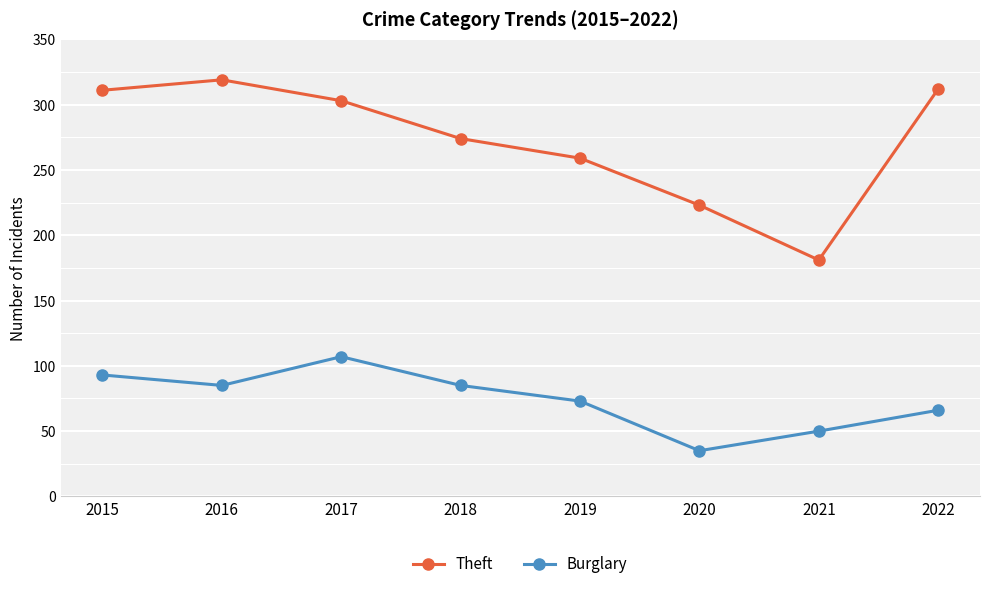

Rank the series by their maximum value, from highest to lowest.

Theft, Burglary